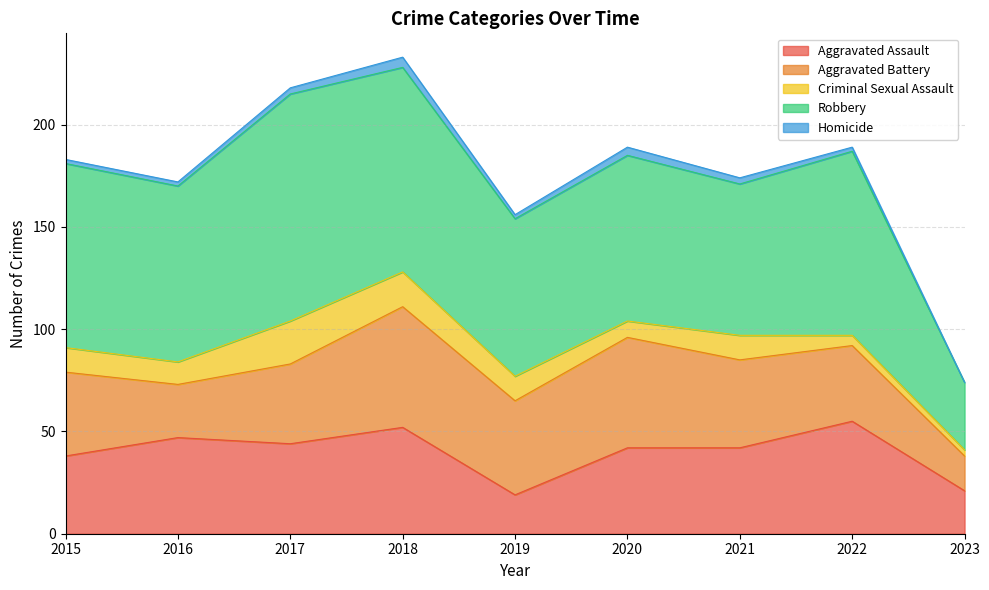

Reading right to left, list all the values displayed in this chart.

Aggravated Assault: 2023=21	2022=55	2021=42	2020=42	2019=19	2018=52	2017=44	2016=47	2015=38
Aggravated Battery: 2023=17	2022=37	2021=43	2020=54	2019=46	2018=59	2017=39	2016=26	2015=41
Criminal Sexual Assault: 2023=3	2022=5	2021=12	2020=8	2019=12	2018=17	2017=21	2016=11	2015=12
Robbery: 2023=33	2022=90	2021=74	2020=81	2019=77	2018=100	2017=111	2016=86	2015=90
Homicide: 2023=0	2022=2	2021=3	2020=4	2019=2	2018=5	2017=3	2016=2	2015=2